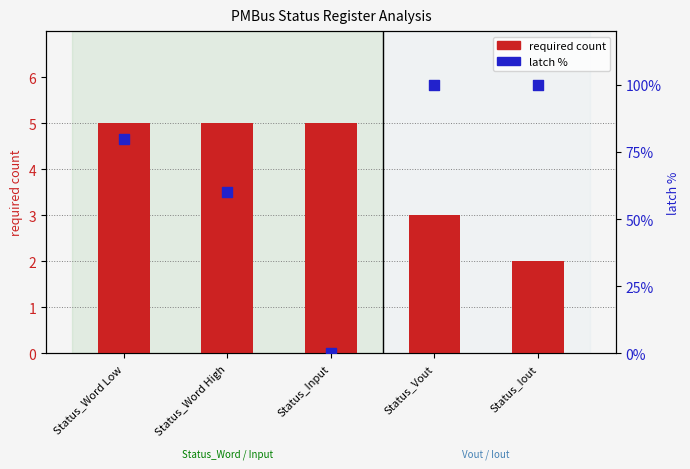

Is the value of latch % at Status_Iout greater than the value of required count at Status_Word Low?

Yes